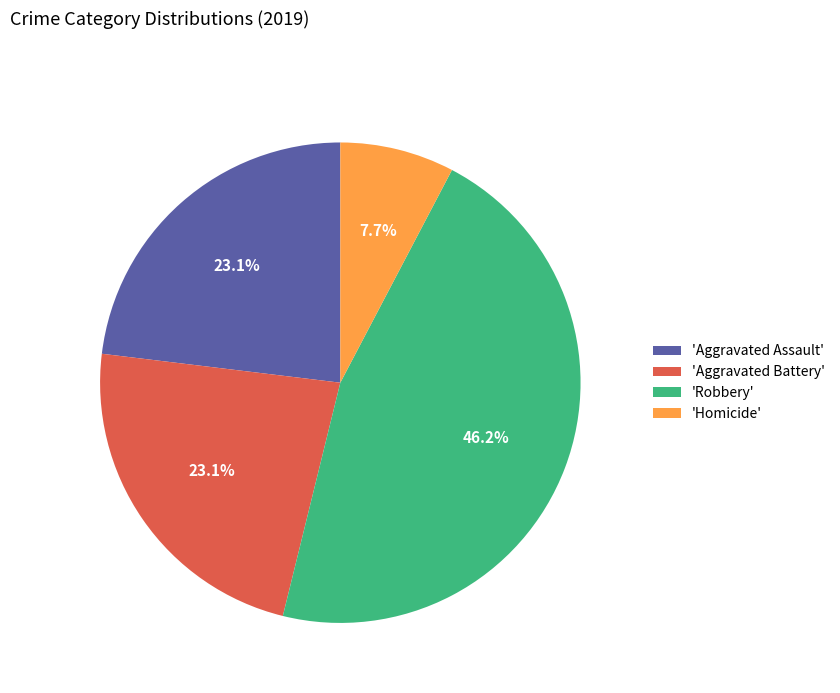

Is there any slice that represents more than half of the pie?

No